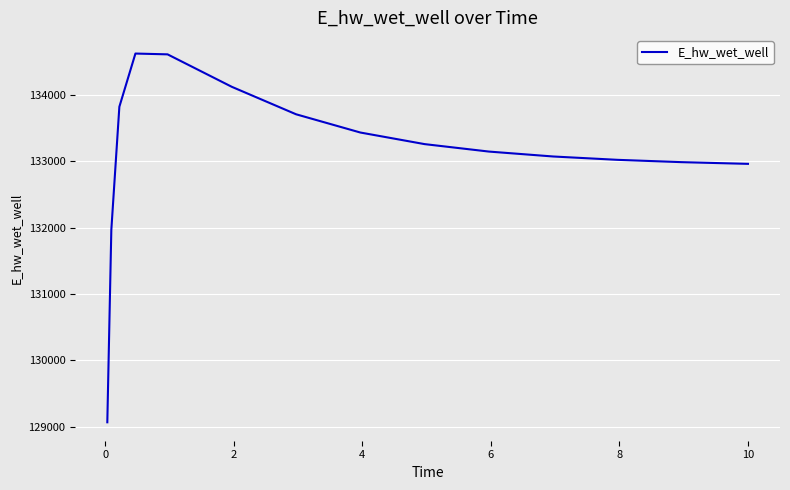

What is the difference between the maximum and minimum values?

5555.1